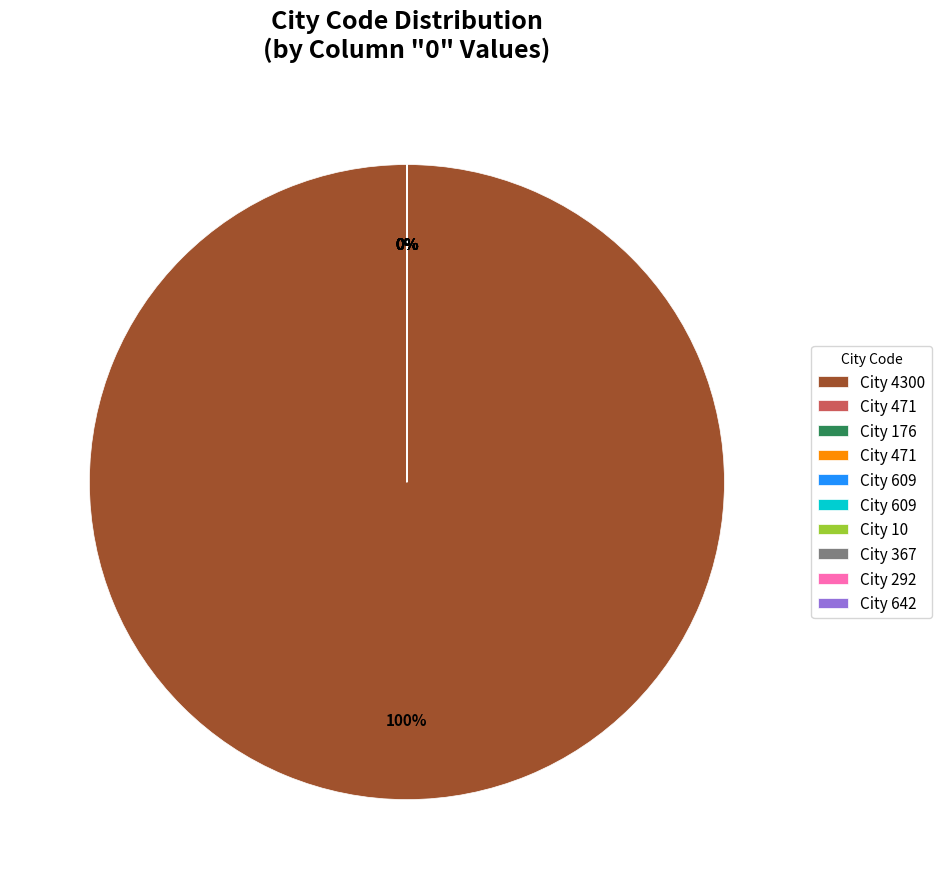

True or false: 292 accounts for 0% of the total.

True